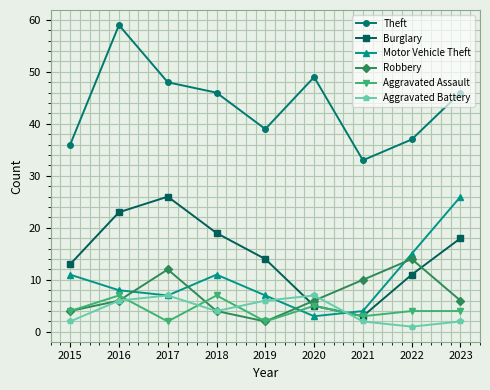

Which series has the widest spread of values?

Theft